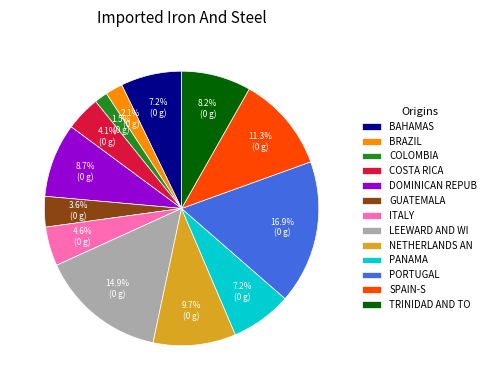

Which category has the smallest portion of the pie?

COLOMBIA